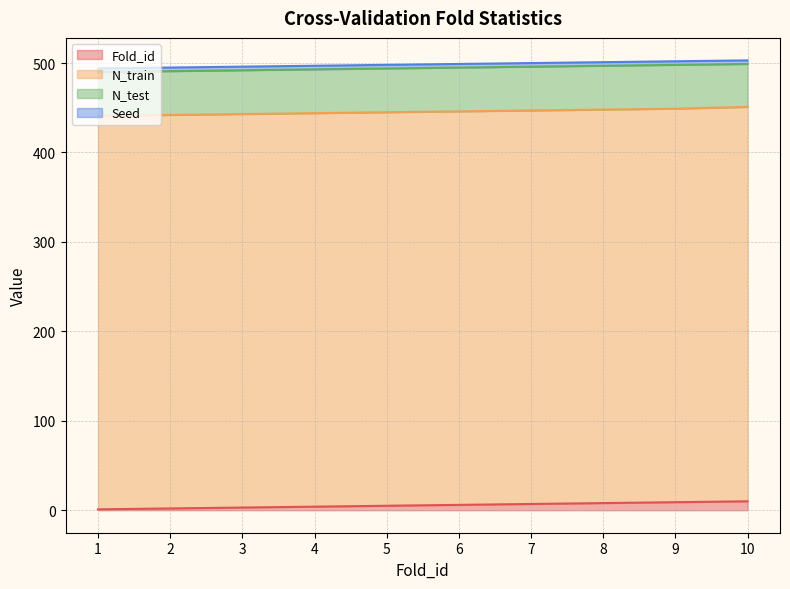

How many lines are shown in the chart?

4